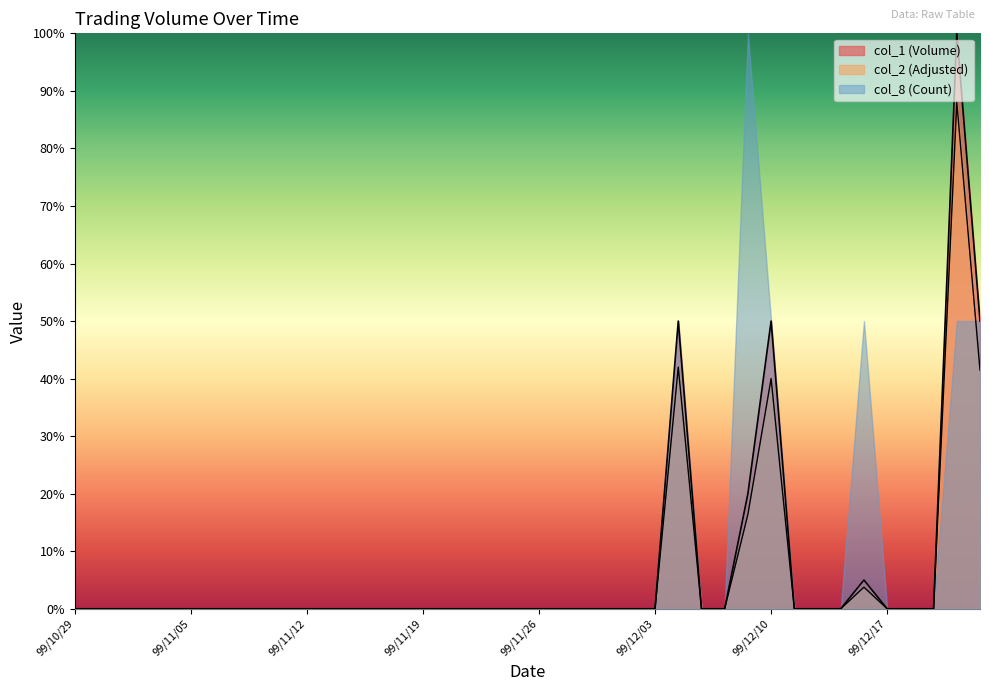

At which category does the chart reach its peak across all series?

99/12/22